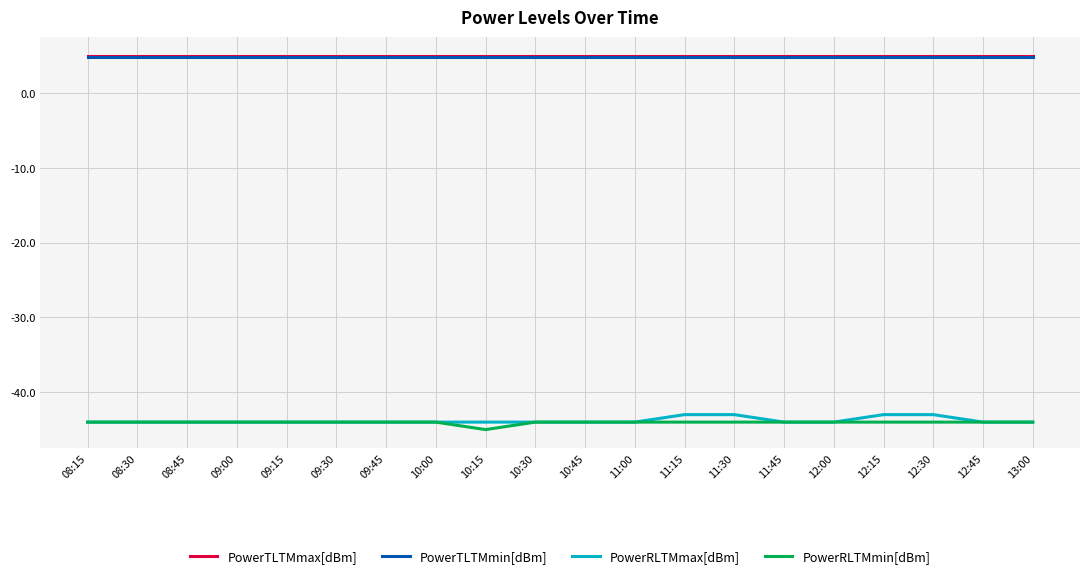

What is the total value across all series at 12:00?

-78.2